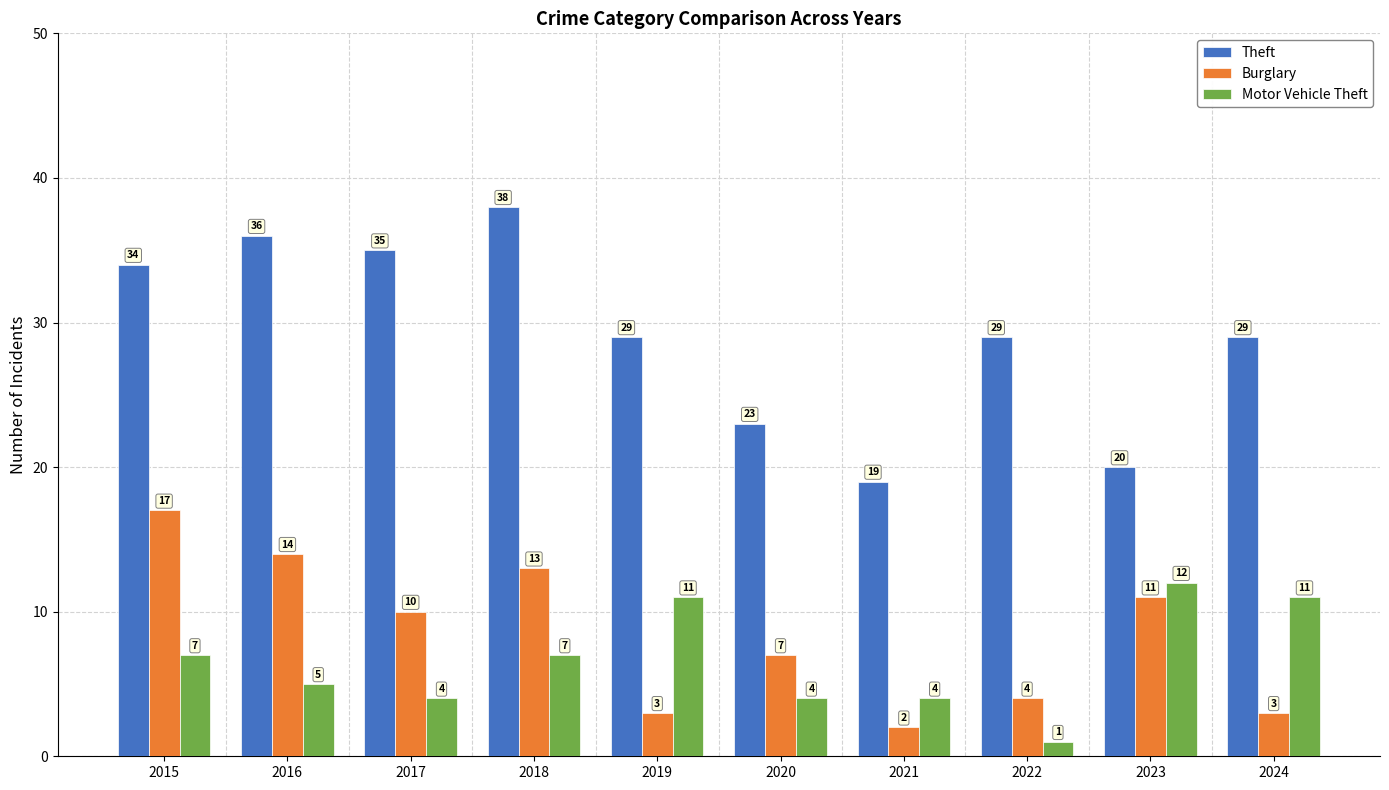

At 2024, list the series in order from largest to smallest.

Theft, Motor Vehicle Theft, Burglary